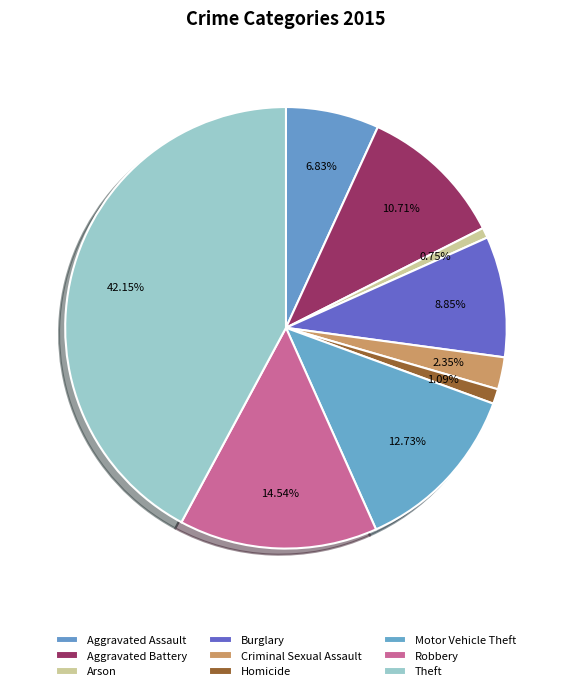

Rank the categories by value from highest to lowest.

Theft, Robbery, Motor Vehicle Theft, Aggravated Battery, Burglary, Aggravated Assault, Criminal Sexual Assault, Homicide, Arson